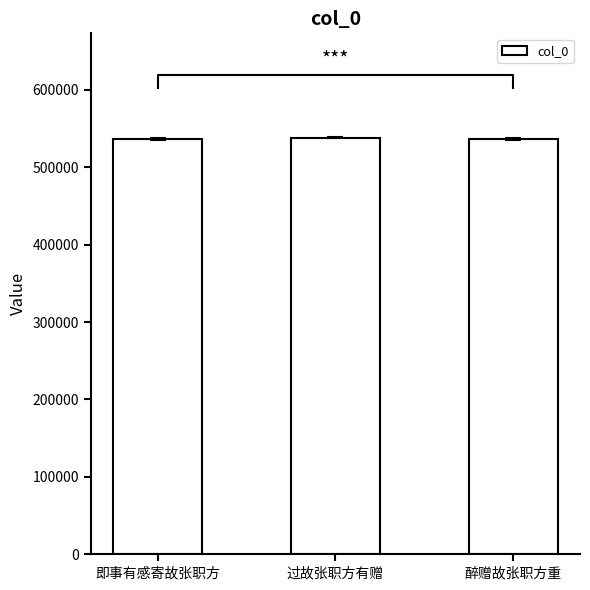

How many values are below 536985?

1